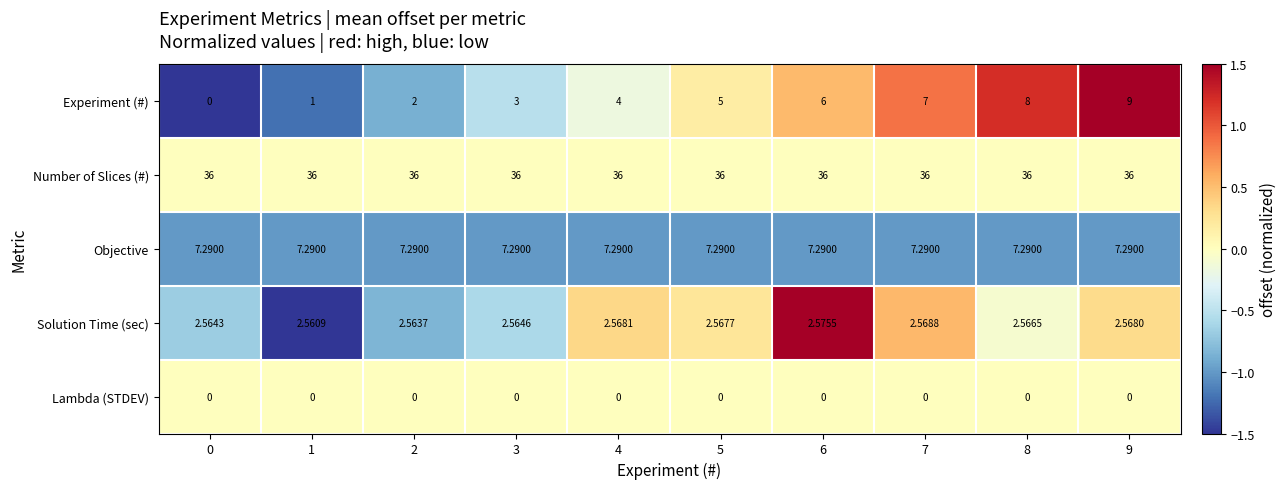

At which category is the sum across all series the highest?

9